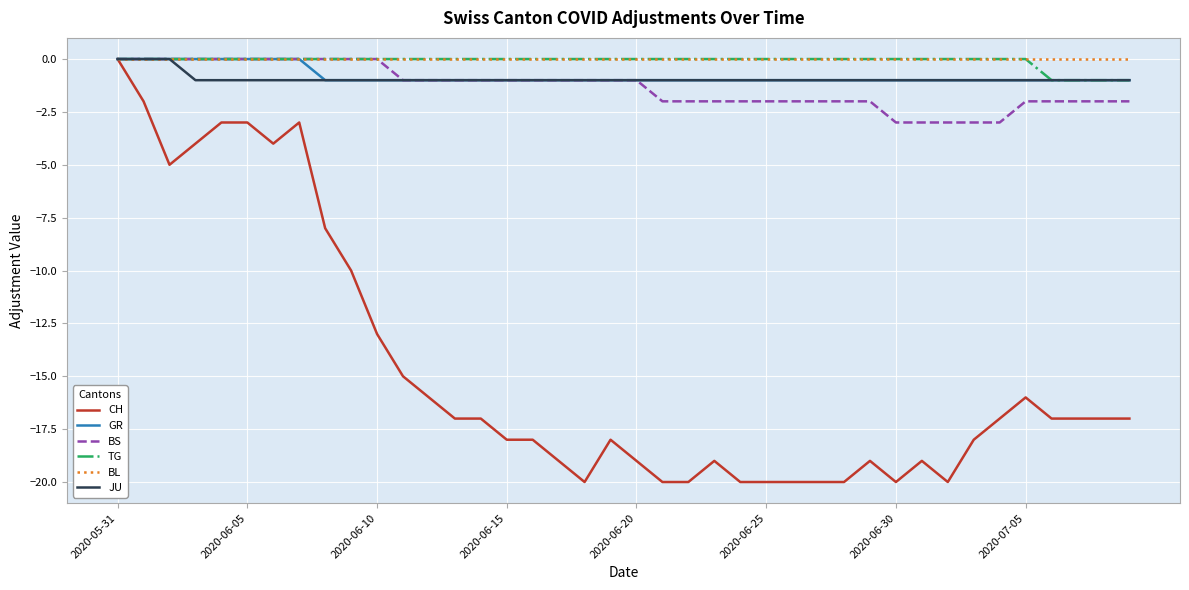

What is the minimum value for CH?

-20